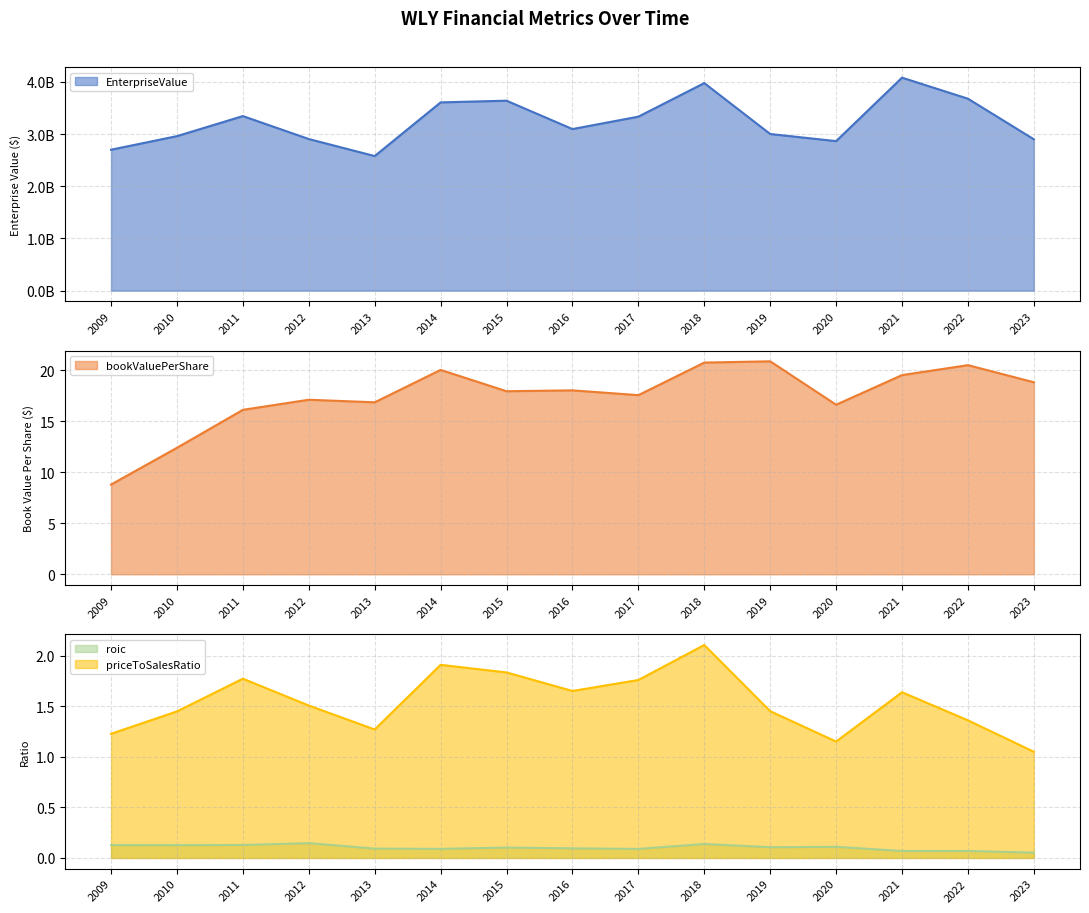

Which category has the highest value in the bookValuePerShare series?

2019